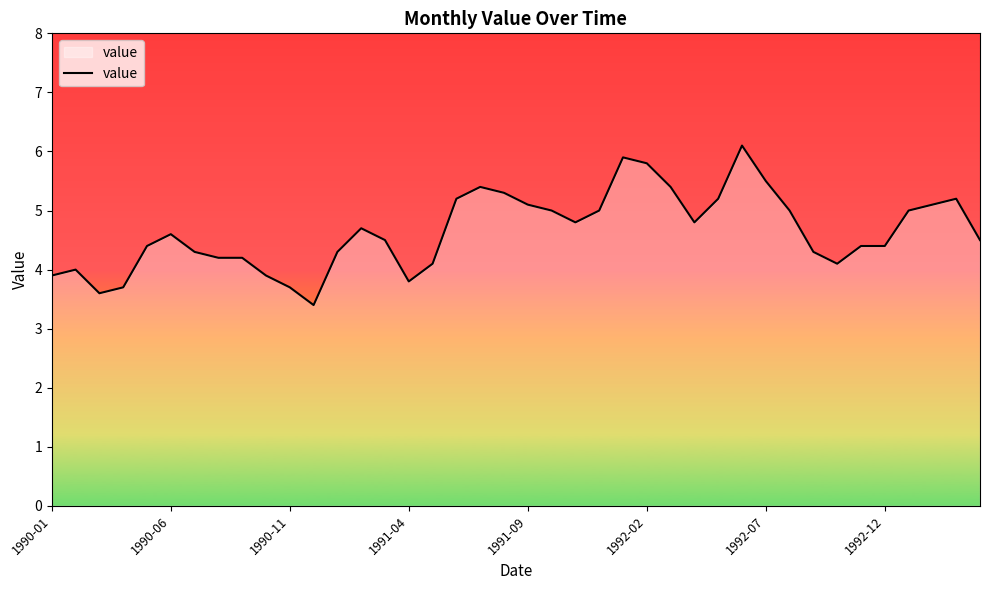

What is the maximum value shown in the chart?

6.1